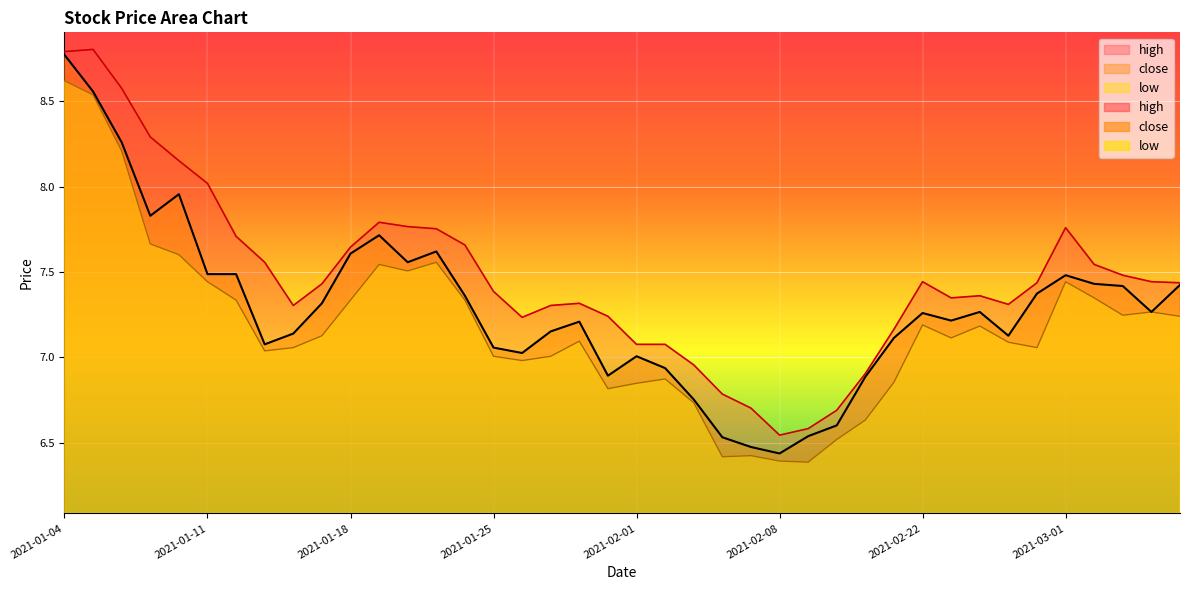

How many data points in close are less than 7?

9